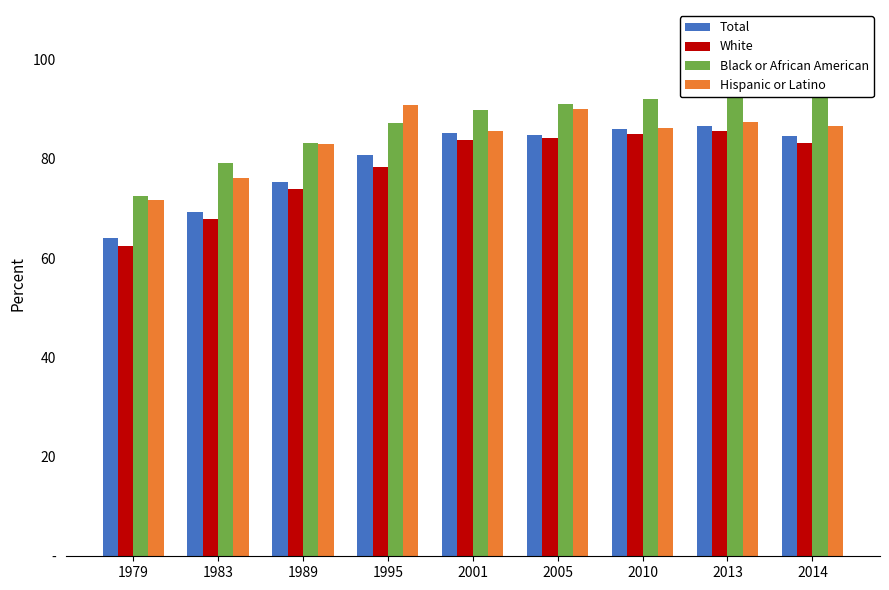

What is the value of the Hispanic or Latino bar at the 4th from the left?

90.9